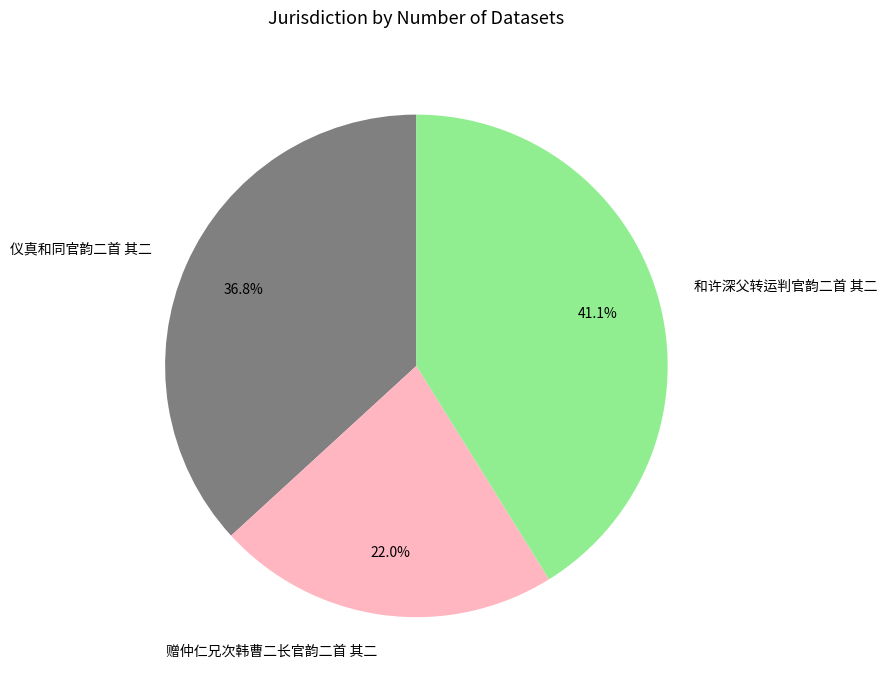

Does any single category account for the majority?

No